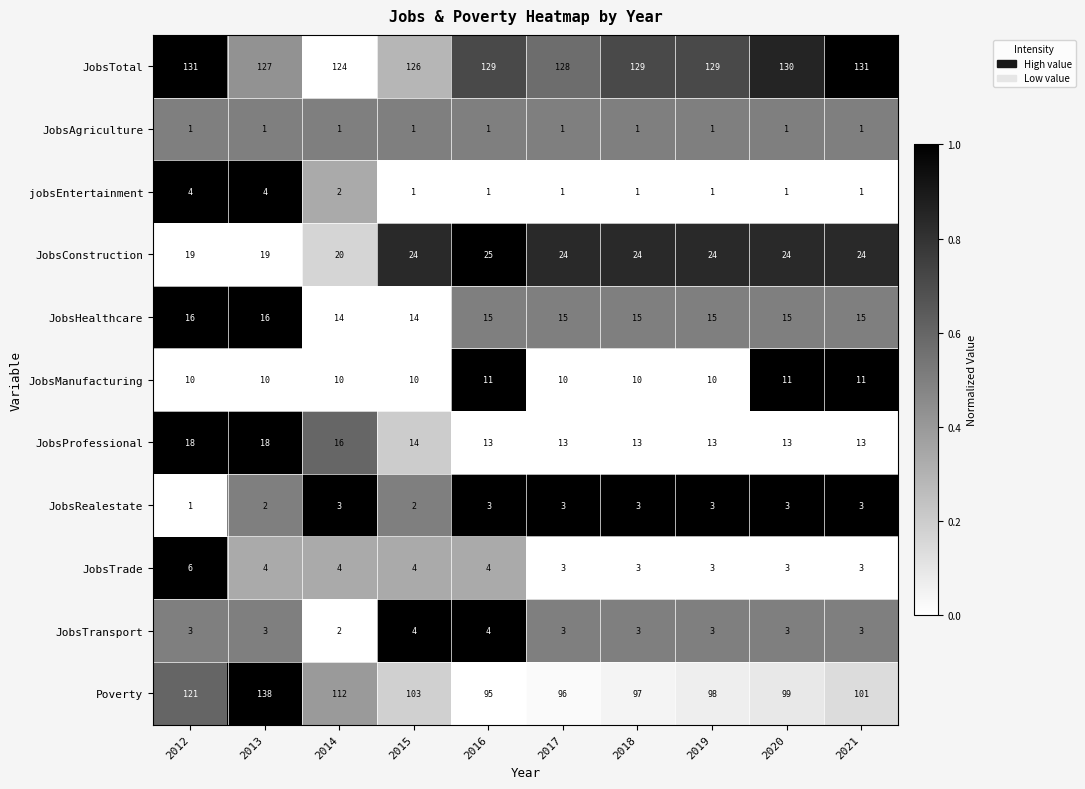

Which series has the largest total across all categories?

JobsTotal